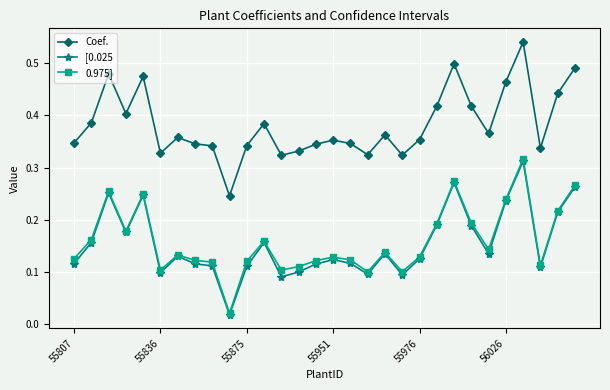

How many lines are shown in the chart?

3